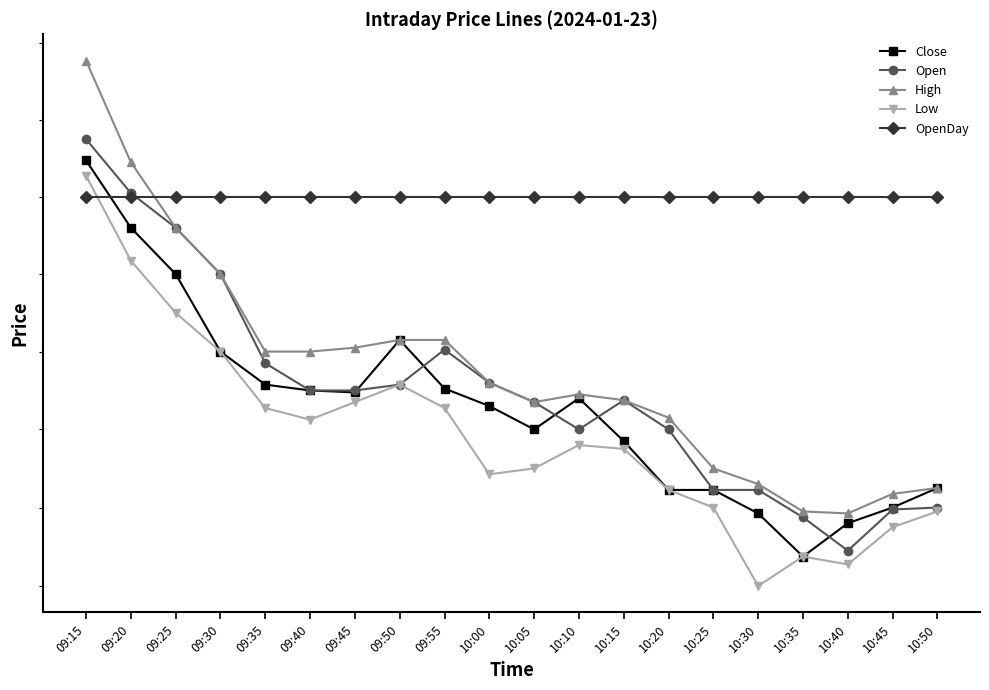

True or false: Low and Open intersect in this chart.

False